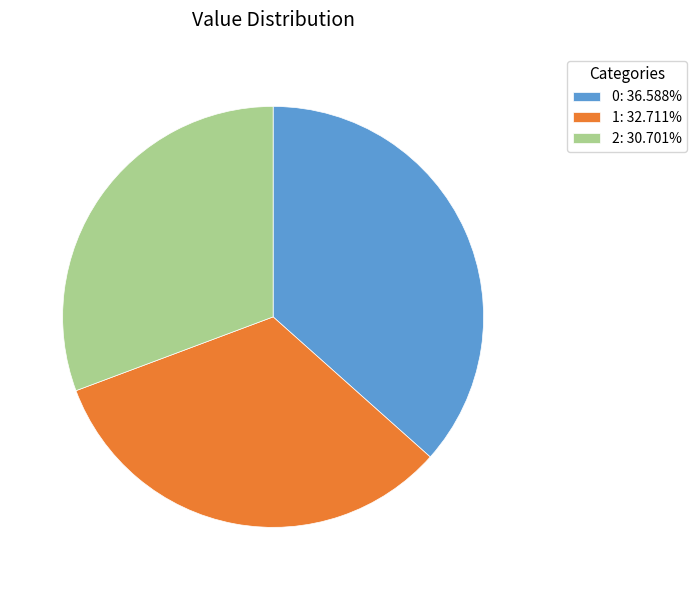

Approximately how many times larger is the value at 1 compared to 2?

1.1